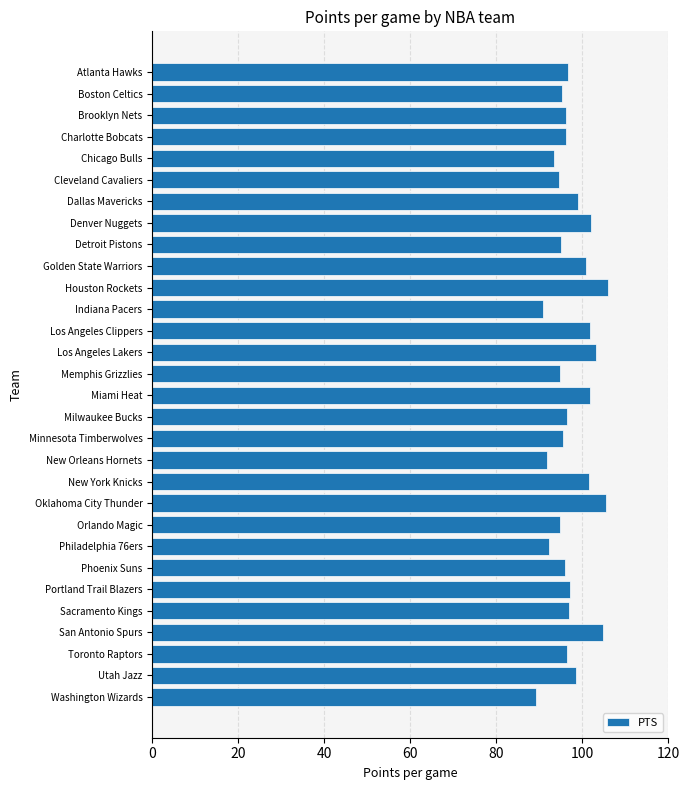

What position from the bottom is Boston Celtics?

29